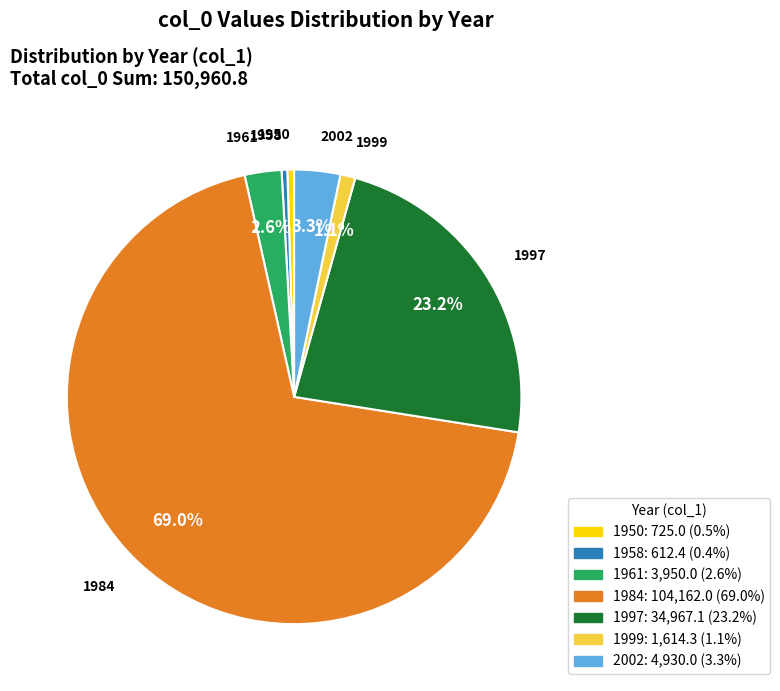

Which category accounts for the majority?

1984